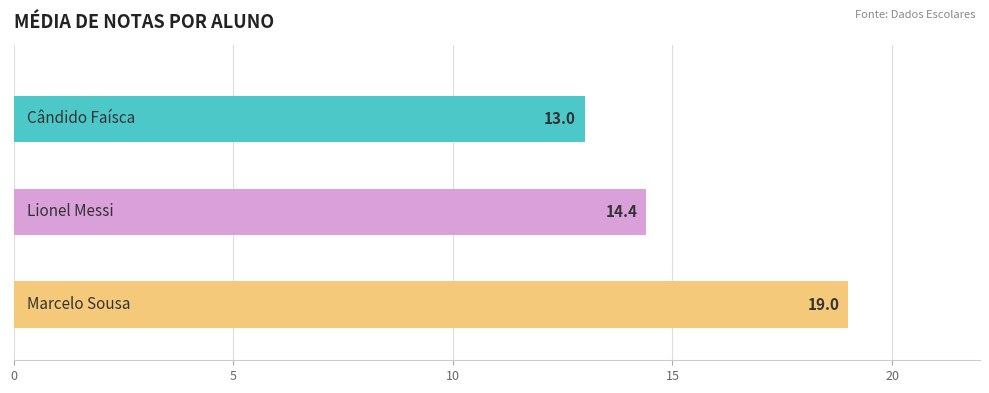

What are all the series names shown in the legend?

Cândido Faísca, Lionel Messi, Marcelo Sousa